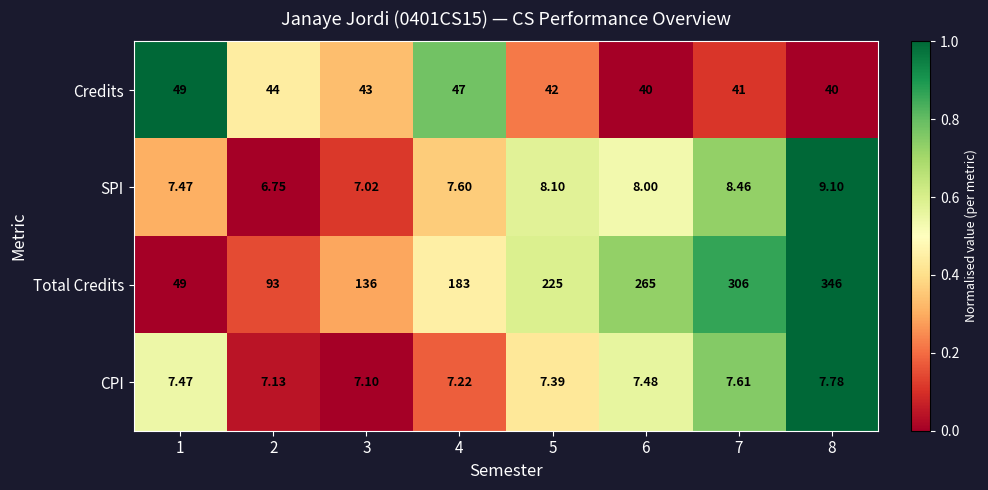

Which series has the largest range (max minus min)?

Total Credits